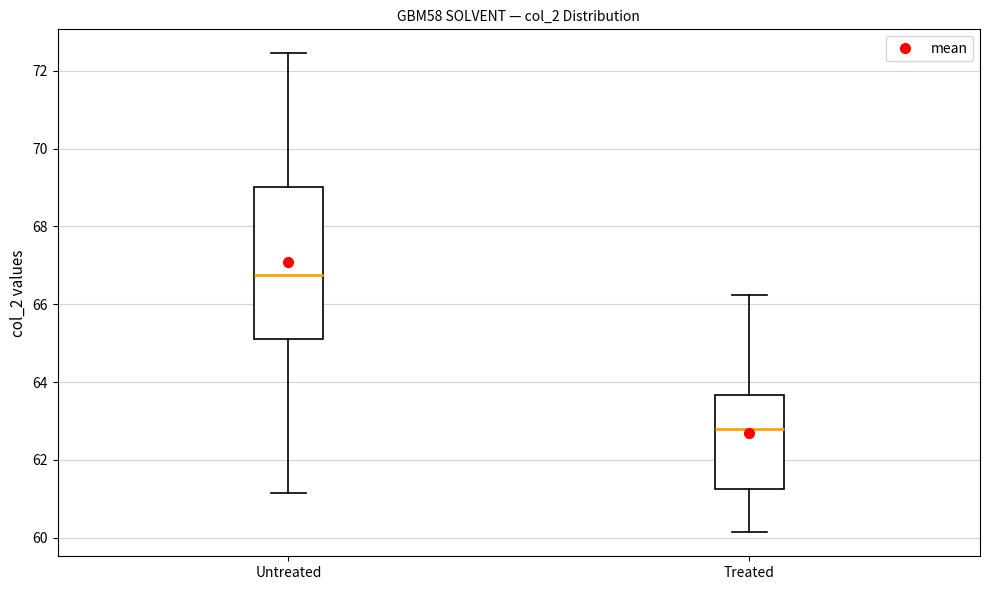

Where does the lower whisker of the box for Untreated end on the y-axis? The values are not printed on the chart, so give them approximately, as read against the axis.

61.2